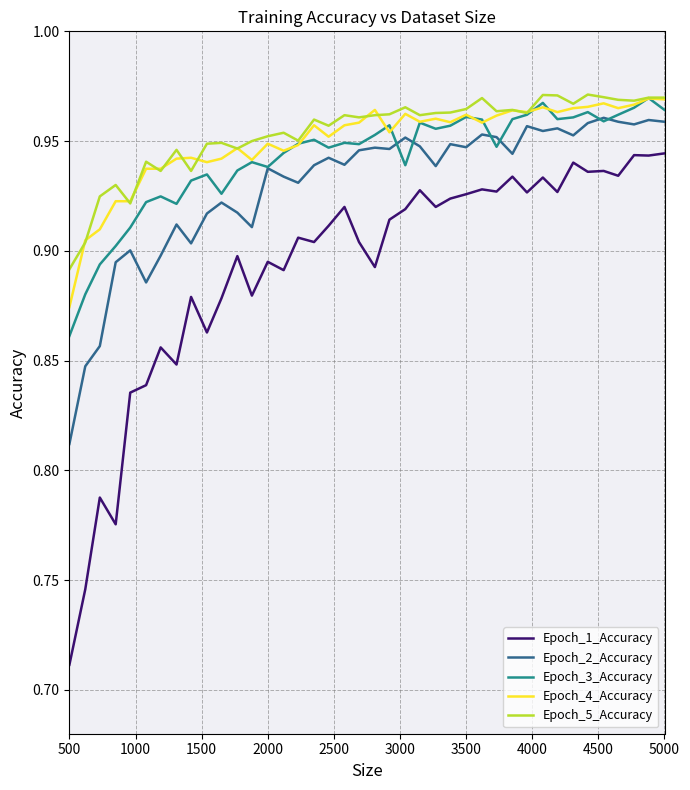

True or false: Epoch_1_Accuracy and Epoch_3_Accuracy cross at least once.

False